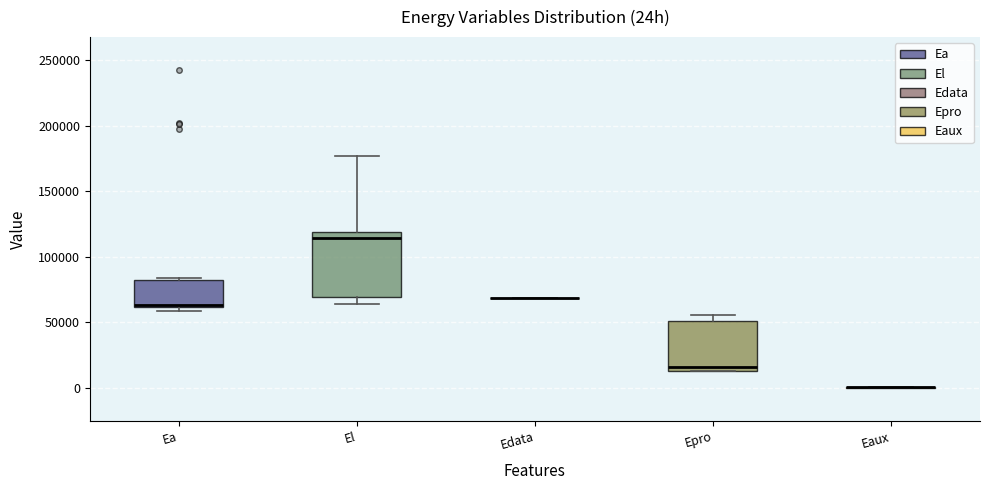

Reading left to right, transcribe this box plot: for each box, give where its median line is, the range the box spans, and where its two whiskers end, as read against the y-axis. The values are not printed on the chart, so give them approximately, as read against the axis.

Ea: median 65000, box 60000 to 80000, whiskers 60000 (just below the box's lower edge) to 85000
El: median 115000, box 70000 to 120000, whiskers 65000 to 175000
Edata: box collapsed to a line at 70000, whiskers 70000 to 70000
Epro: median 15000 (just above the box's lower edge), box 15000 to 50000, whiskers 15000 to 55000
Eaux: box collapsed to a line at 0, whiskers 0 to 0